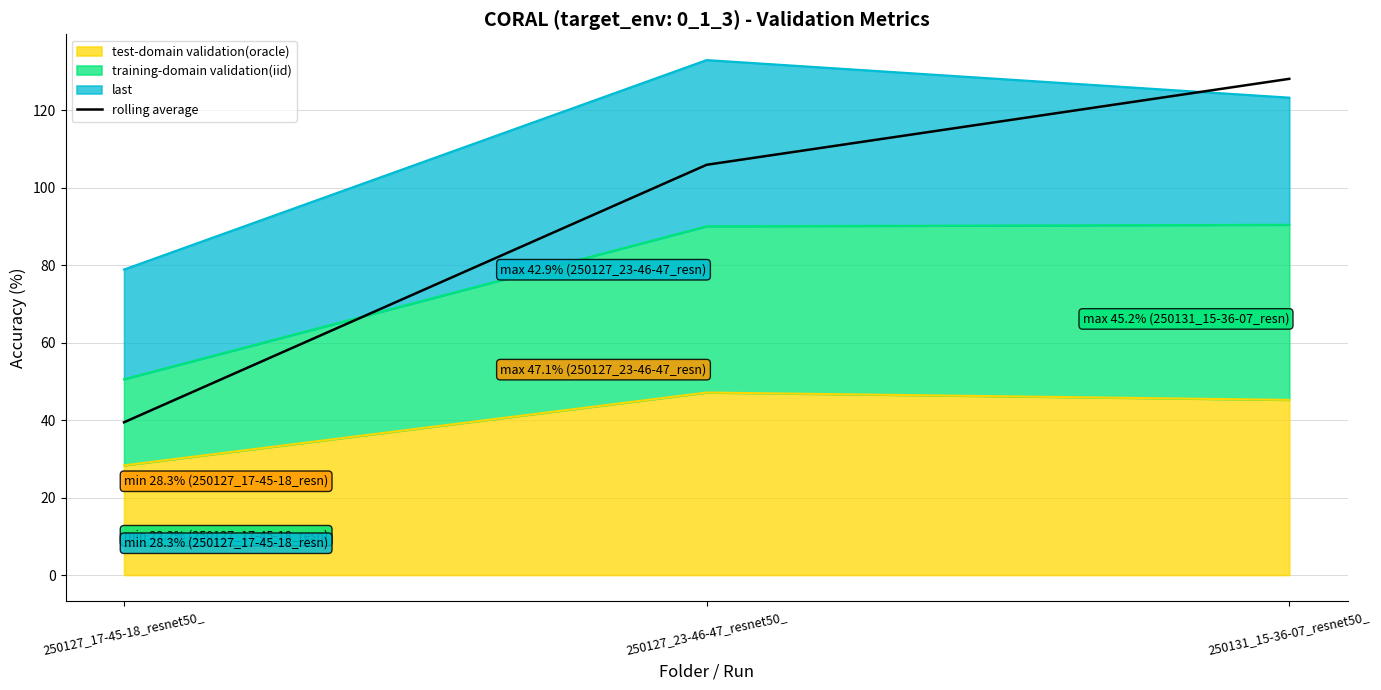

Count the number of categories in the chart.

3